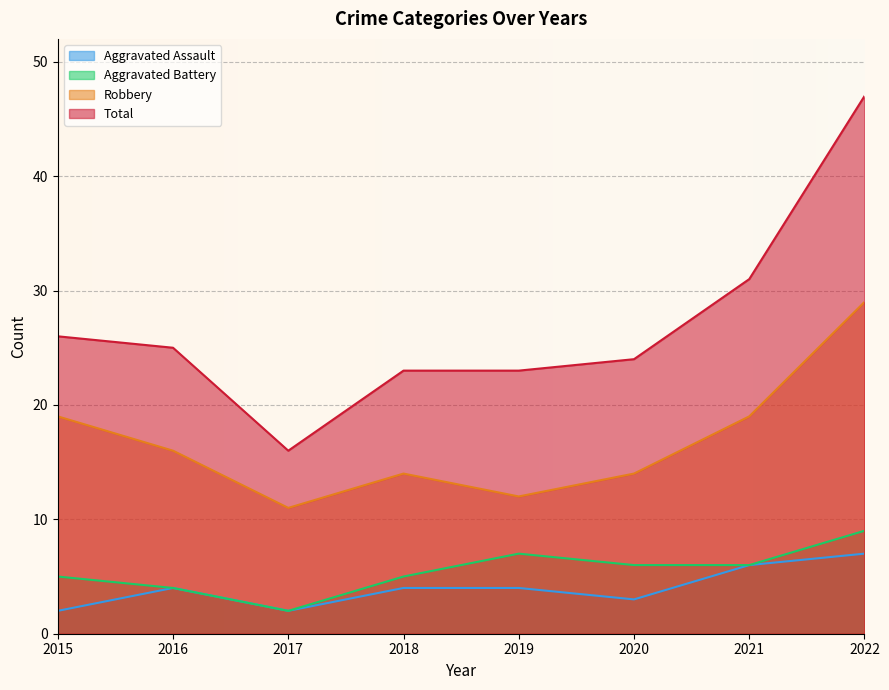

At 2022, list the series in order from largest to smallest.

Total, Robbery, Aggravated Battery, Aggravated Assault